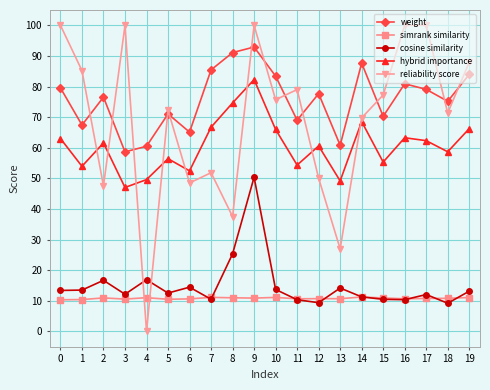

Rank the series by their maximum value, from highest to lowest.

reliability score, weight, hybrid importance, cosine similarity, simrank similarity